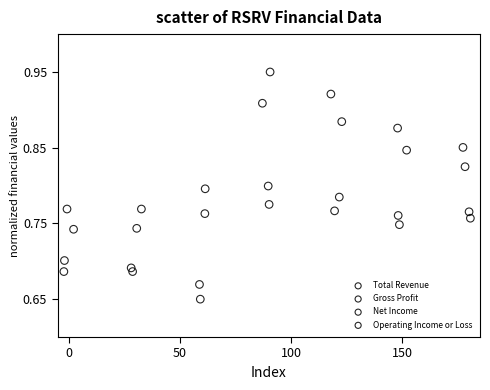

Which series contains the highest Y value?

Total Revenue